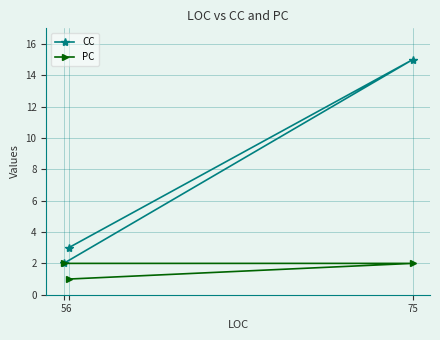

Which series has the widest spread of values?

CC